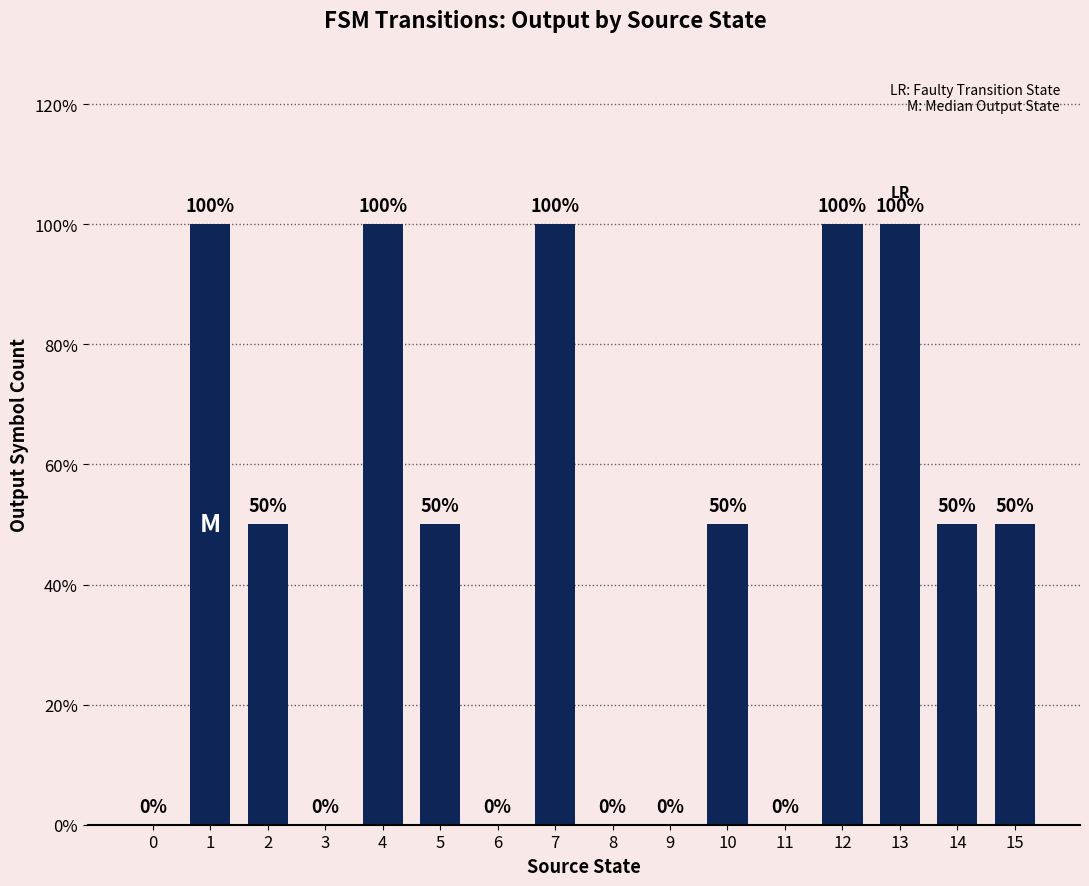

True or false: the data shows 0 at 8.

True